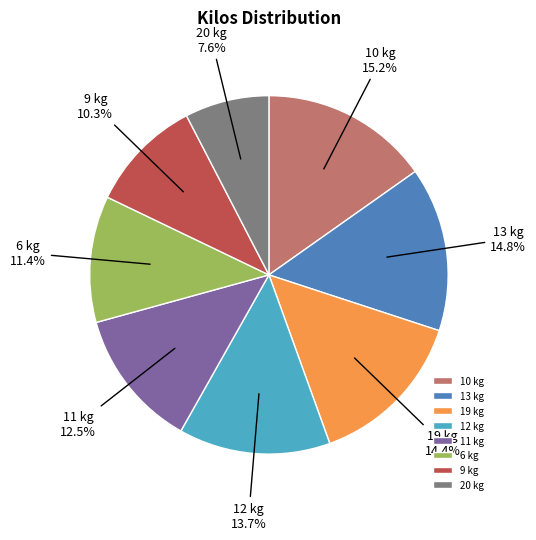

Which has a higher value, 12 kg or 11 kg?

12 kg